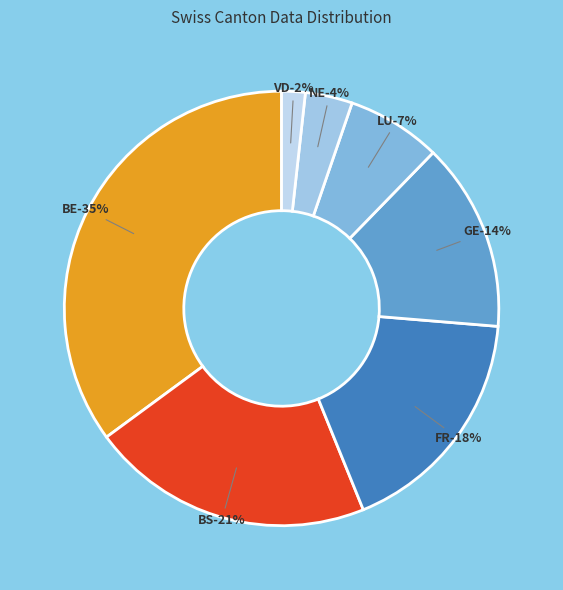

Does any single category account for the majority?

No